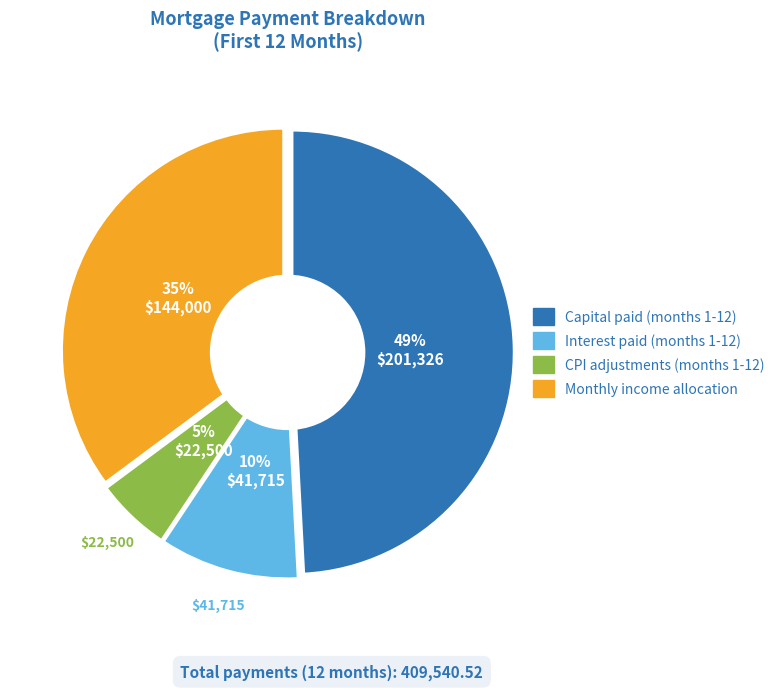

To the nearest percent, what is the difference between the largest and smallest slice percentages?

44%